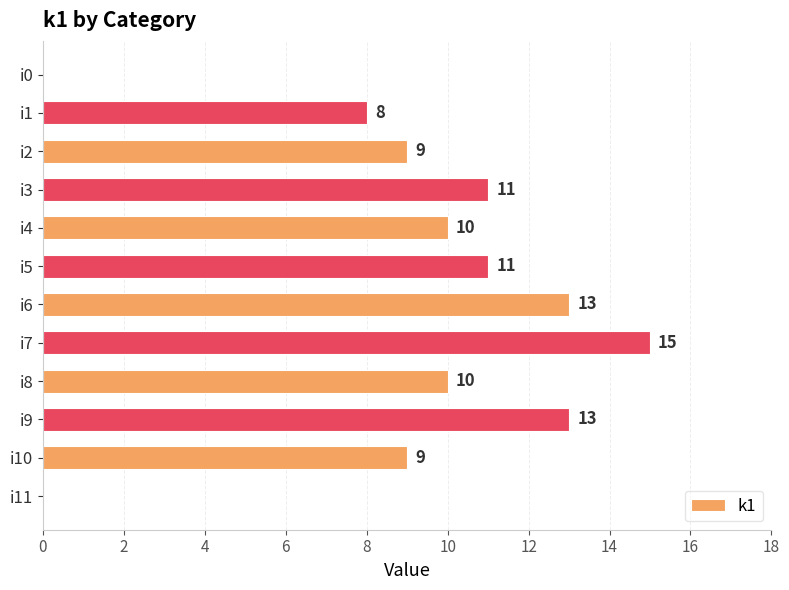

The chart shows a value of 15 at i7. True or false?

True